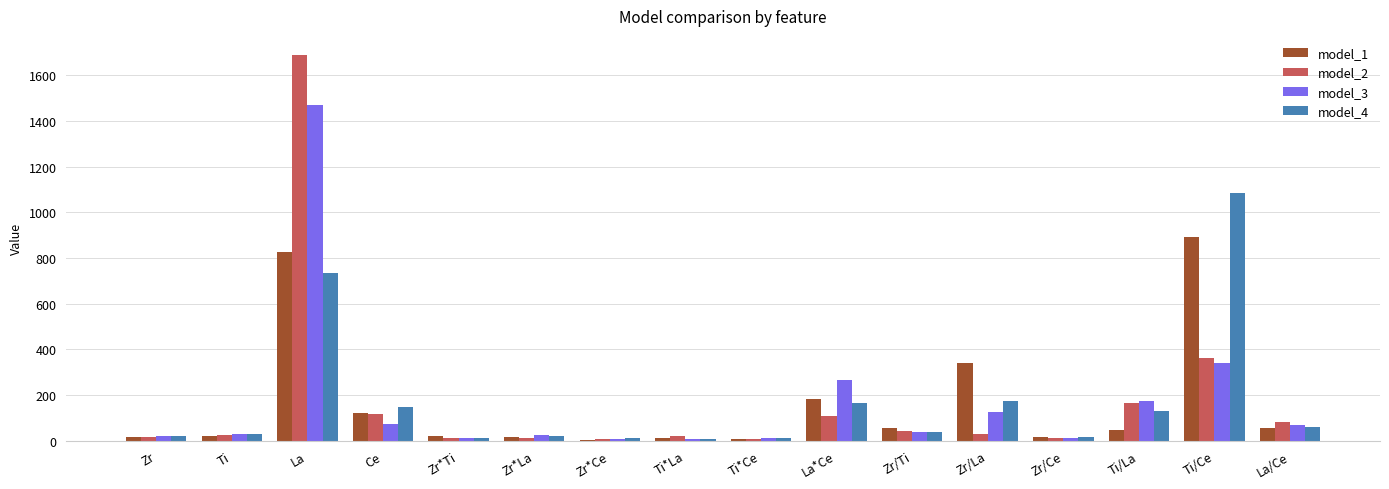

What is the approximate value of model_3 at Ti?

29.8